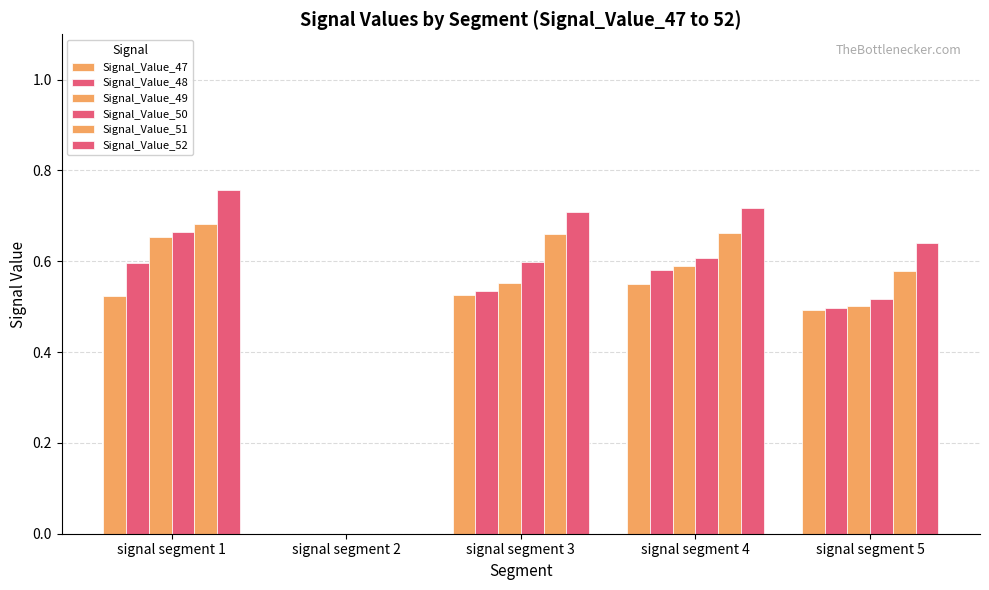

What is the total value across all series at signal segment 4?

3.7